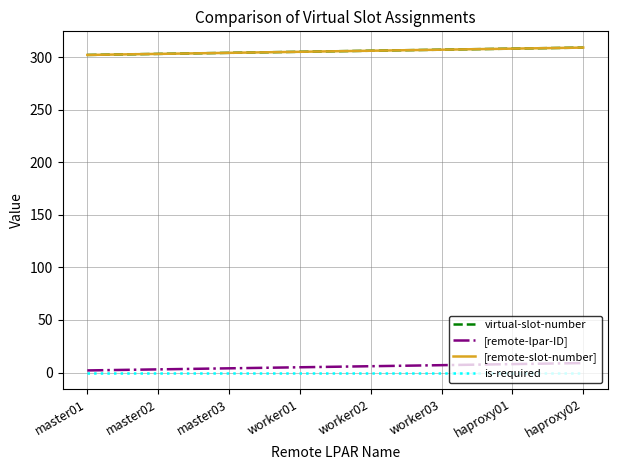

What is the difference between the virtual-slot-number values at master01 and worker01?

3